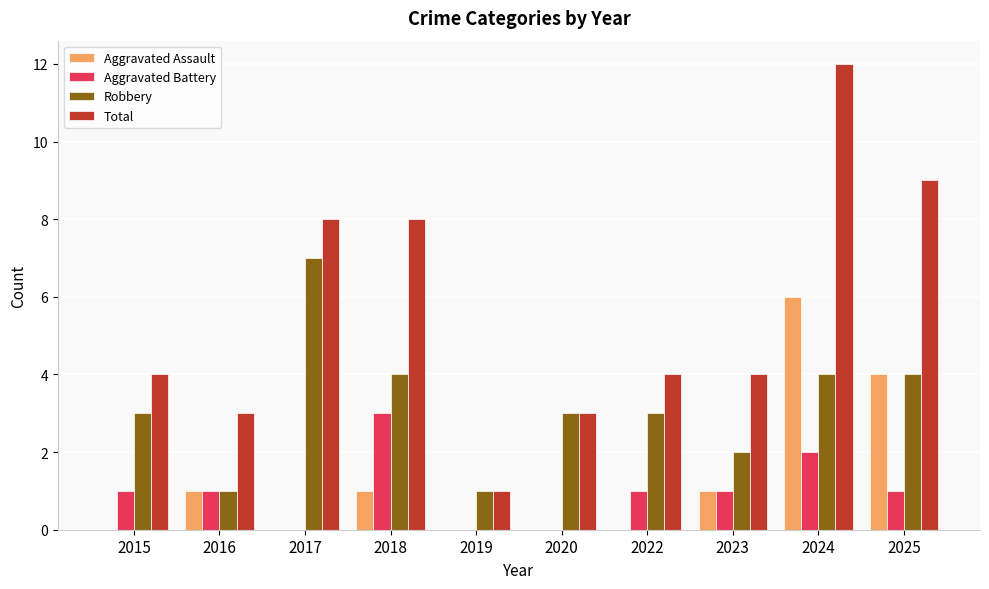

Which series has the widest spread of values?

Total